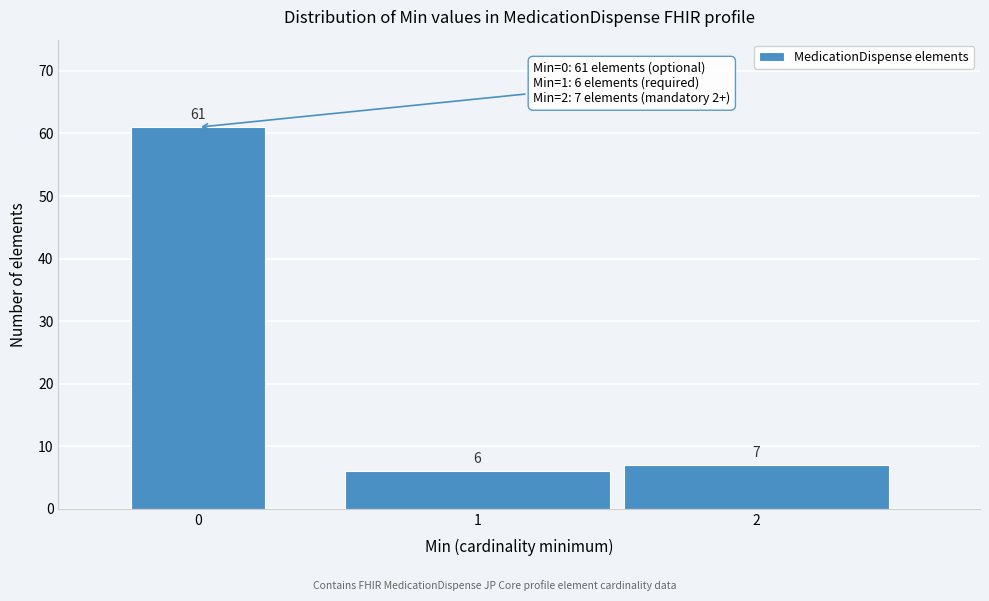

Reading left to right, list all the values displayed in this chart.

0=61	1=6	2=7